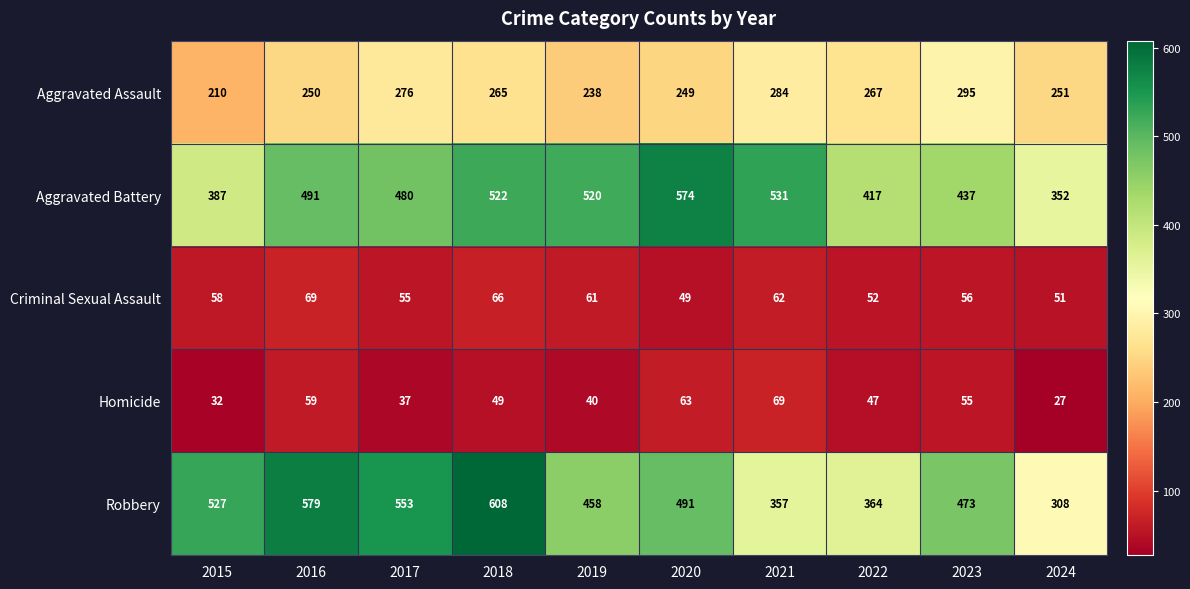

At how many categories does at least one series exceed 246?

10